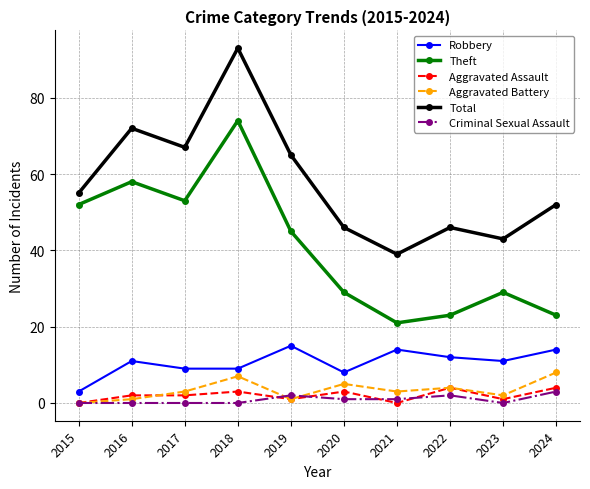

At which category does Total reach its first local peak?

2016